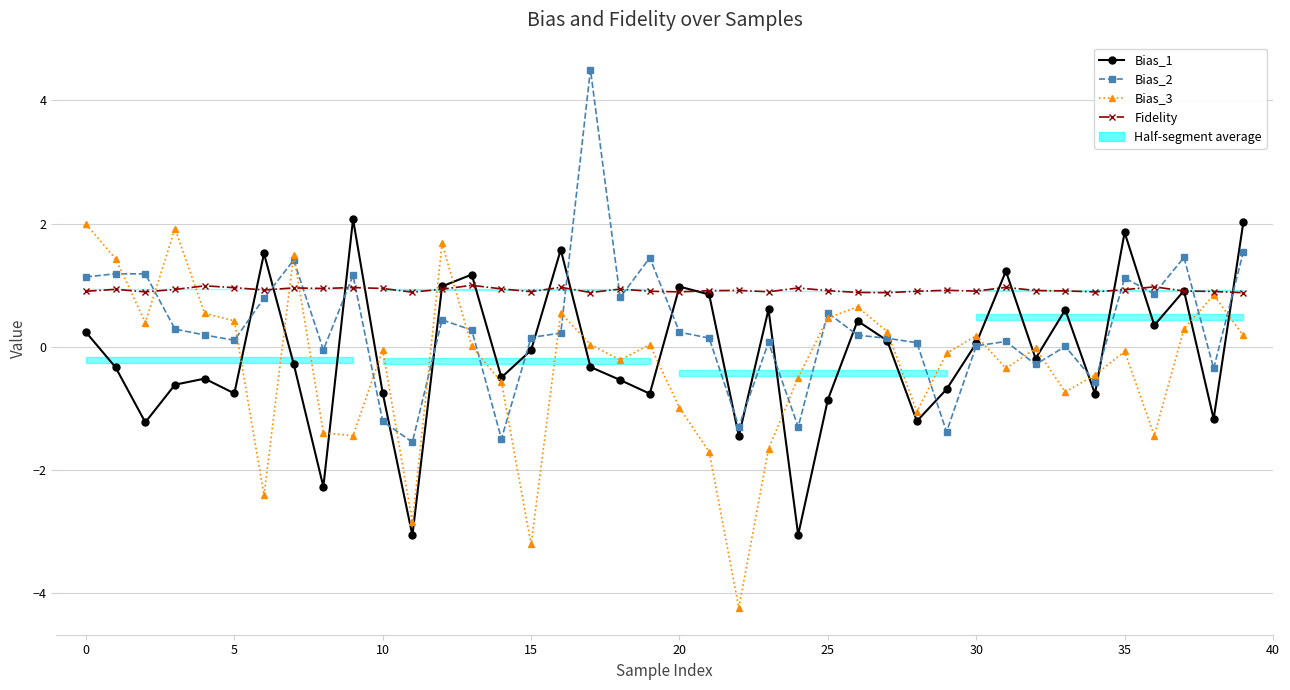

Reading right to left, transcribe all the data shown in this chart.

Bias_1: 2.0	-1.2	0.9	0.3	1.9	-0.8	0.6	-0.2	1.2	0.1	-0.7	-1.2	0.1	0.4	-0.9	-3.1	0.6	-1.4	0.8	1.0	-0.8	-0.5	-0.3	1.6	-0.1	-0.5	1.2	1.0	-3.1	-0.8	2.1	-2.3	-0.3	1.5	-0.8	-0.5	-0.6	-1.2	-0.3	0.2
Bias_2: 1.5	-0.4	1.5	0.9	1.1	-0.6	0.0	-0.3	0.1	0.0	-1.4	0.1	0.1	0.2	0.5	-1.3	0.1	-1.3	0.1	0.2	1.4	0.8	4.5	0.2	0.2	-1.5	0.3	0.4	-1.5	-1.2	1.2	-0.1	1.4	0.8	0.1	0.2	0.3	1.2	1.2	1.1
Bias_3: 0.2	0.8	0.3	-1.4	-0.1	-0.5	-0.7	-0.0	-0.4	0.2	-0.1	-1.1	0.2	0.6	0.5	-0.5	-1.7	-4.2	-1.7	-1.0	0.0	-0.2	0.0	0.5	-3.2	-0.6	0.0	1.7	-2.9	-0.0	-1.4	-1.4	1.5	-2.4	0.4	0.5	1.9	0.4	1.4	2.0
Fidelity: 0.9	0.9	0.9	1.0	0.9	0.9	0.9	0.9	1.0	0.9	0.9	0.9	0.9	0.9	0.9	1.0	0.9	0.9	0.9	0.9	0.9	0.9	0.9	1.0	0.9	0.9	1.0	0.9	0.9	0.9	1.0	0.9	1.0	0.9	1.0	1.0	0.9	0.9	0.9	0.9